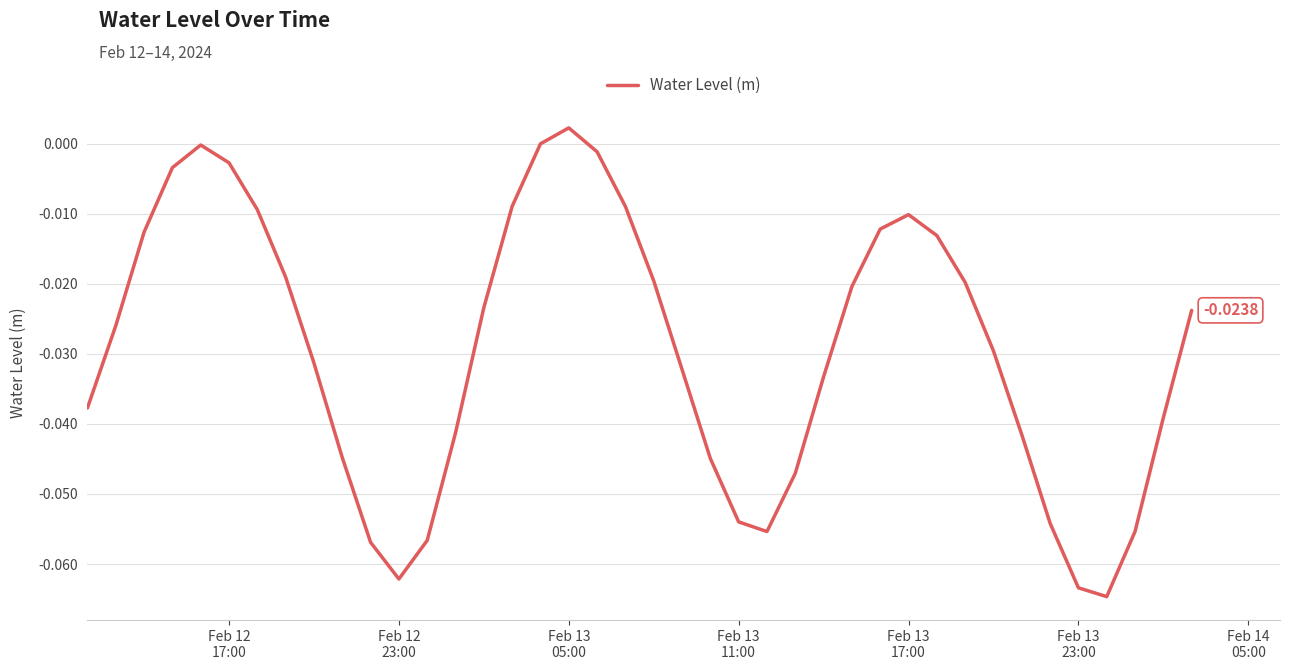

Does the chart have visible grid lines?

Yes